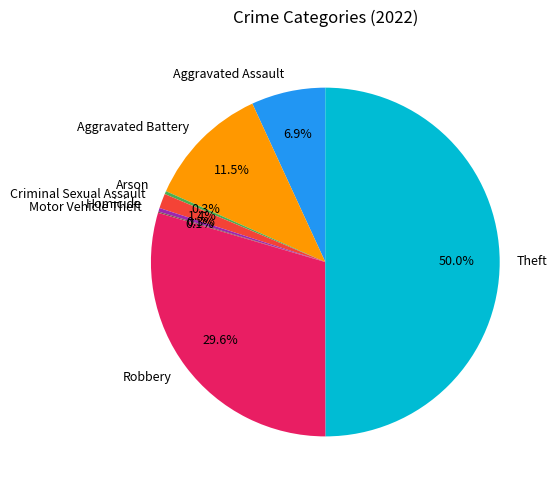

Is the sum of Aggravated Assault and Robbery greater than half?

No